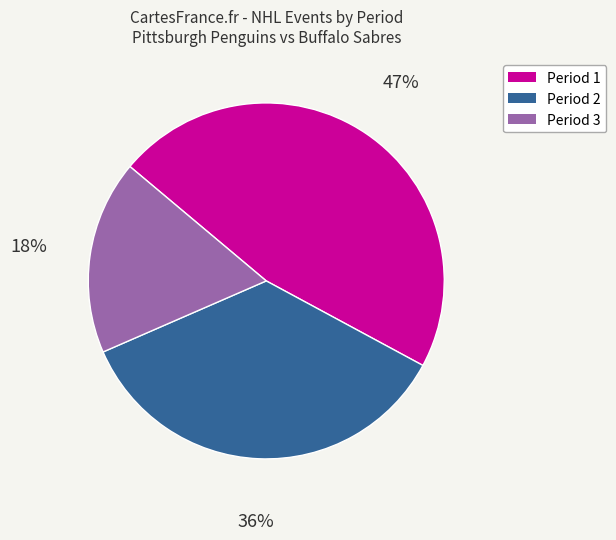

Does Period 1 represent more than half of the total?

No